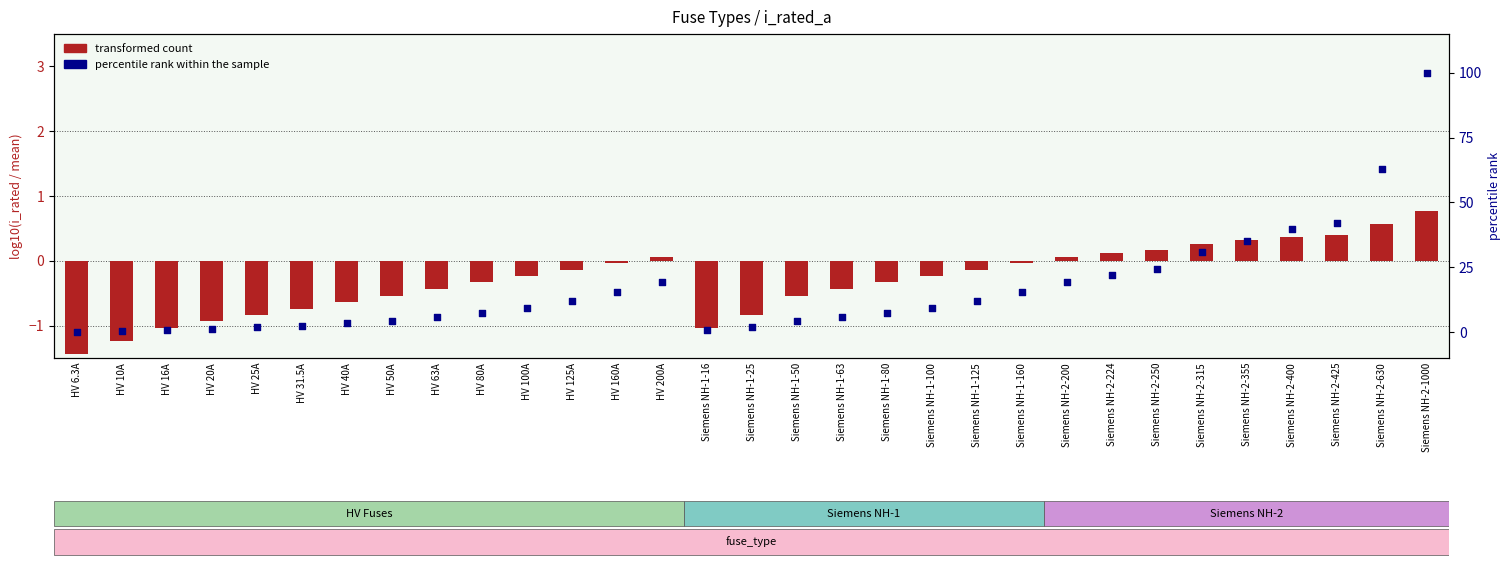

Which series reaches the maximum Y coordinate?

percentile rank within the sample